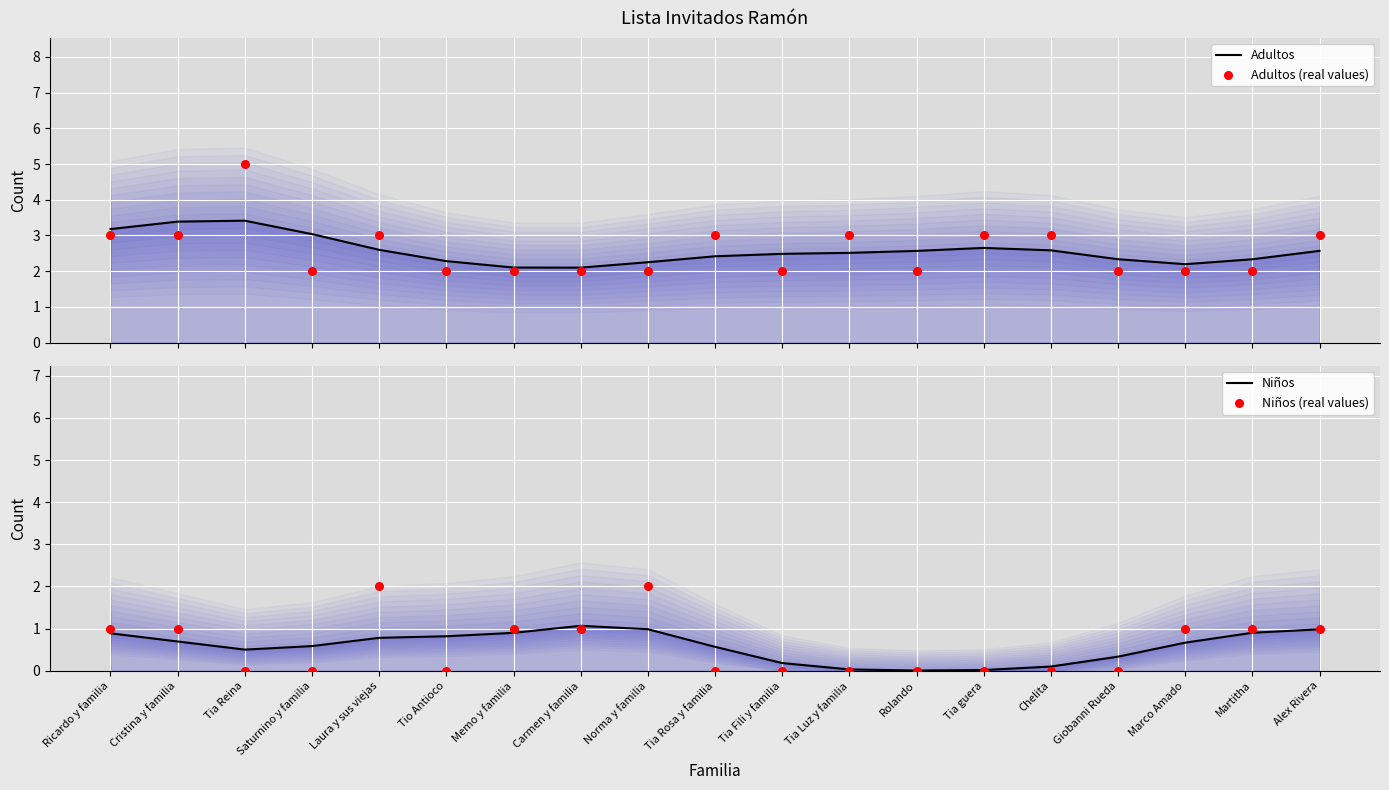

Which series has the widest spread of Y values?

Adultos (real values)